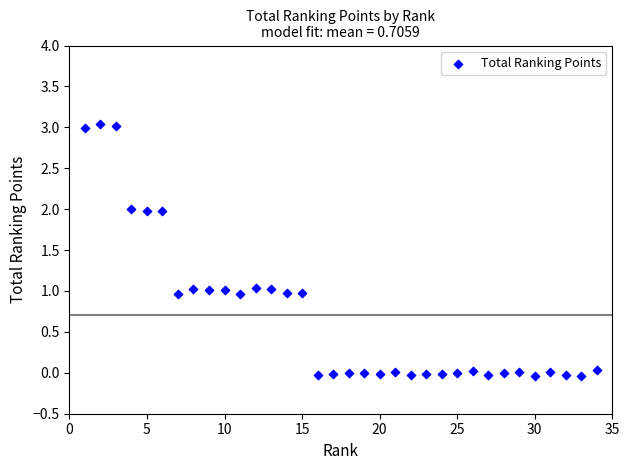

What is the range of Y values (max minus min)?

3.1